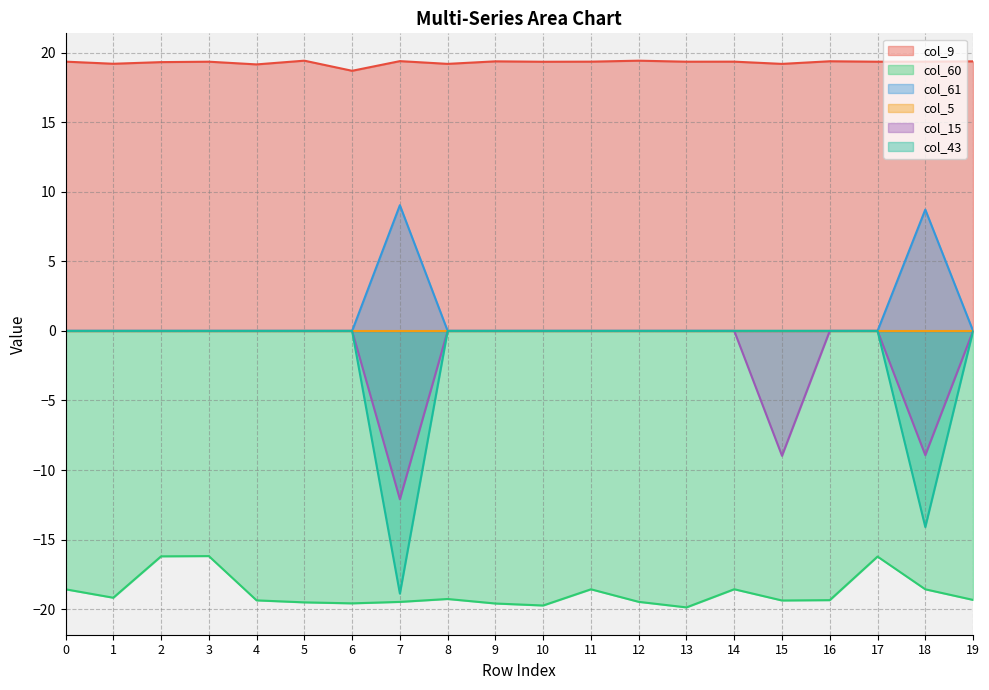

Which series has the largest total across all categories?

col_9